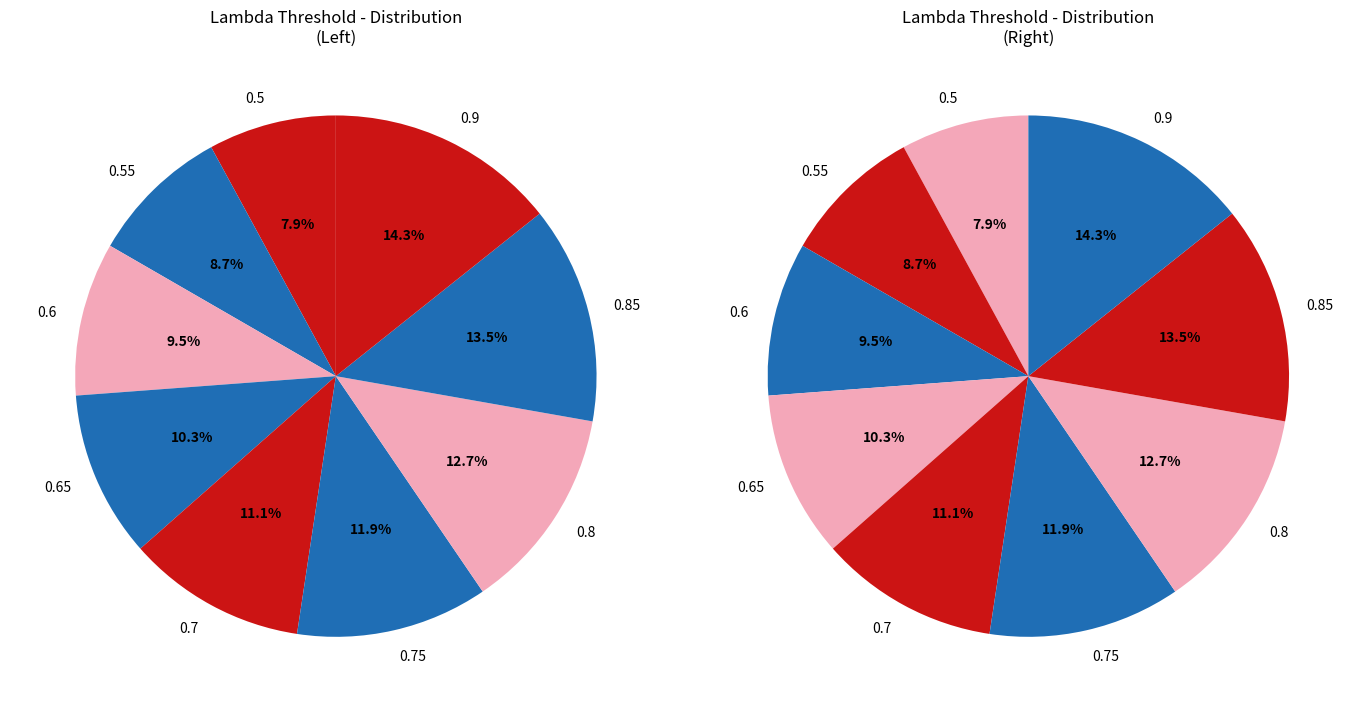

How many slices are in this pie chart?

9